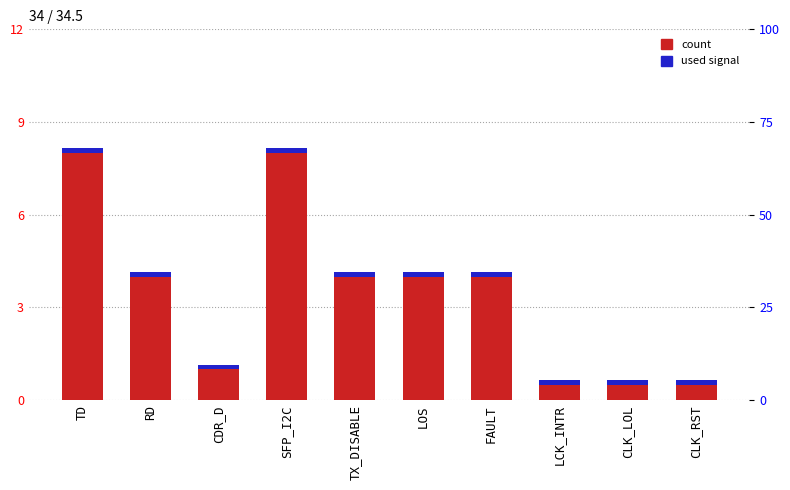

How many bars are there in total?

20